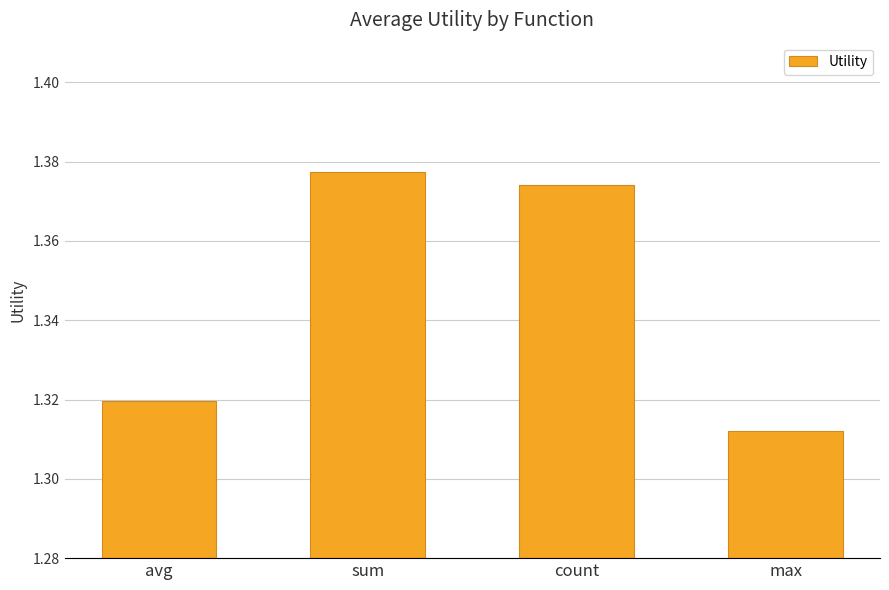

Count the values in the range 1 to 2.

4